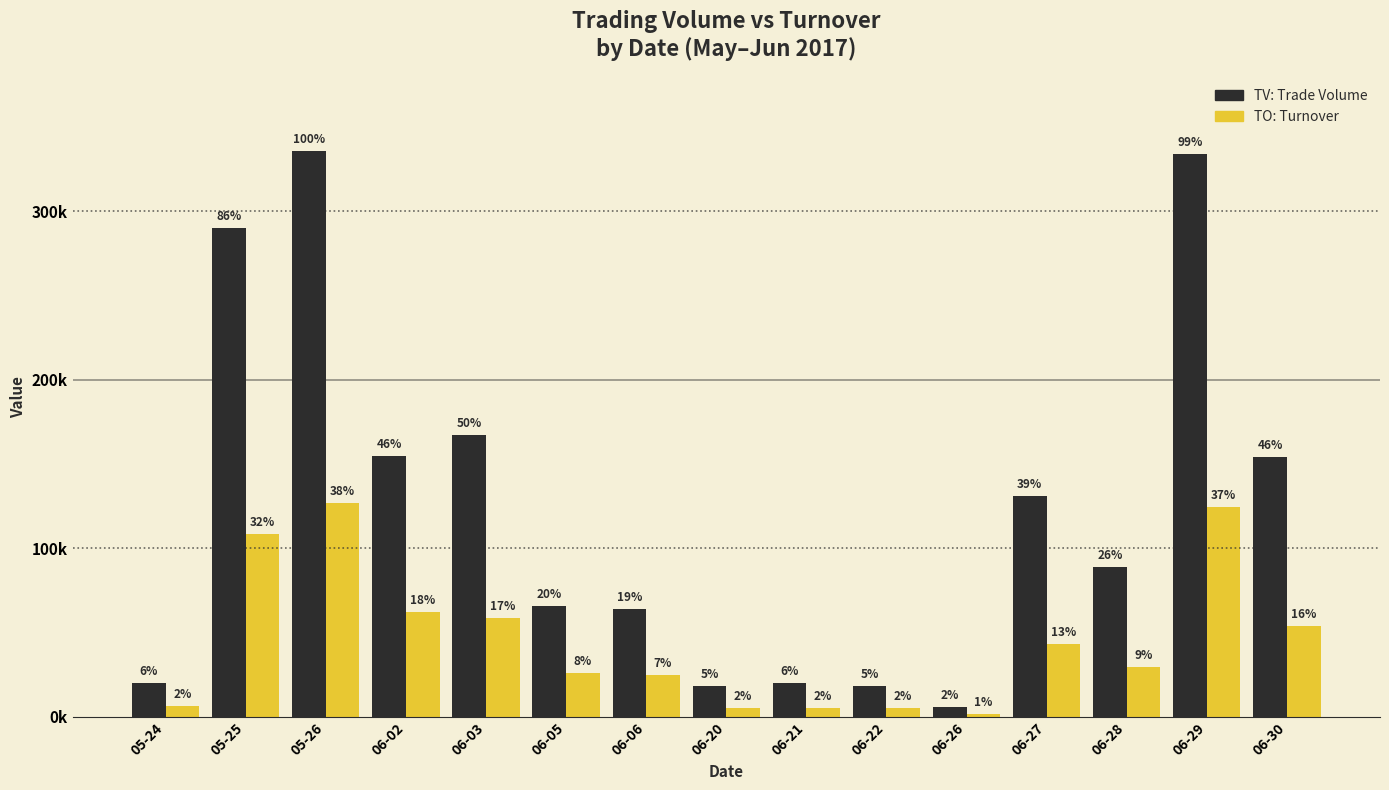

What is the total value across all series at 06-21?

25400